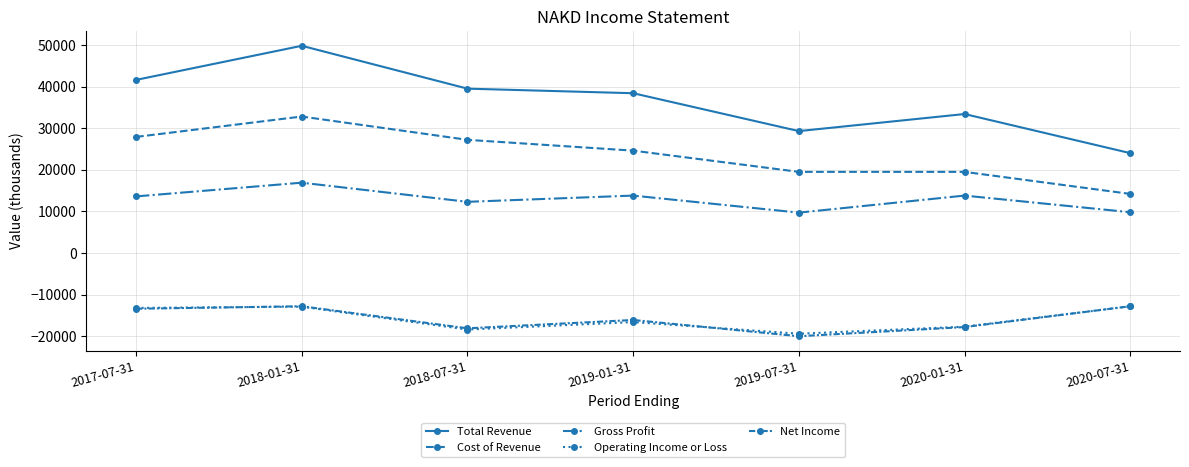

What is the label of the 1st point from the right?

2020-07-31